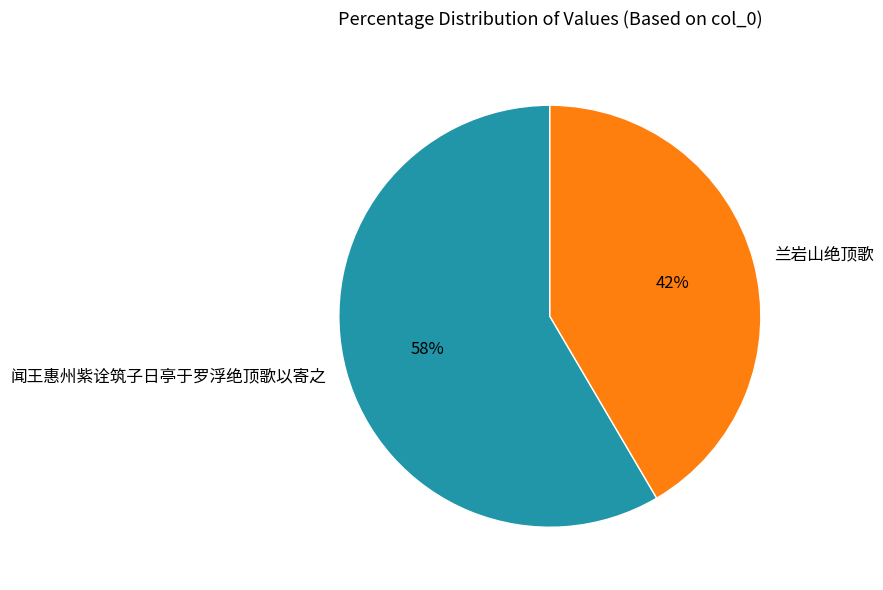

How many segments does this pie chart have?

2